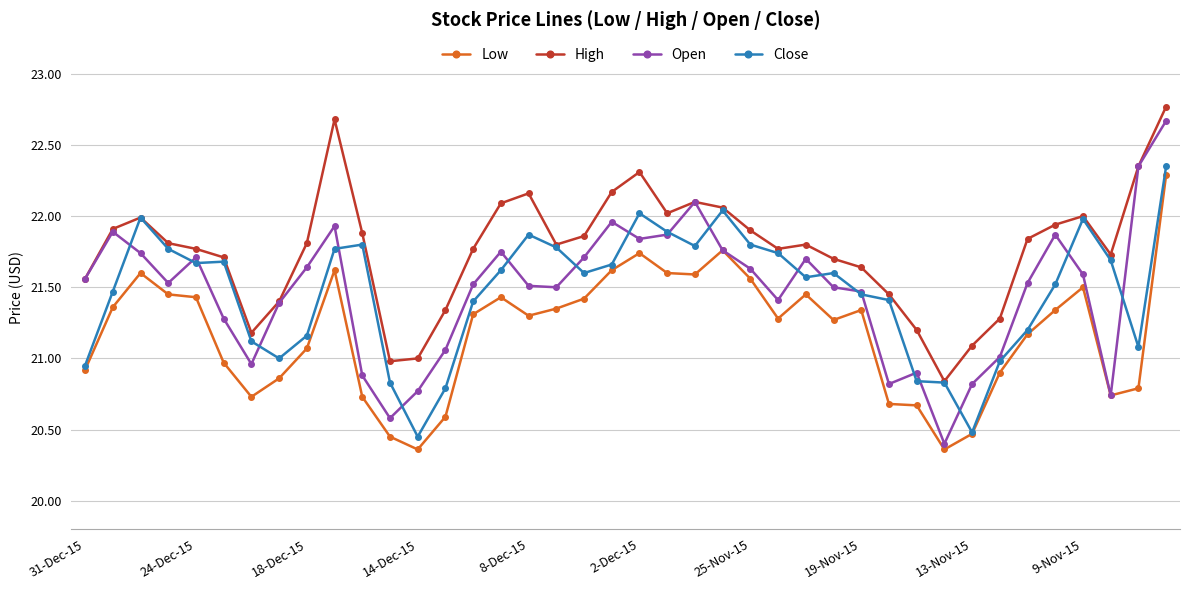

Which series has the largest total across all categories?

High